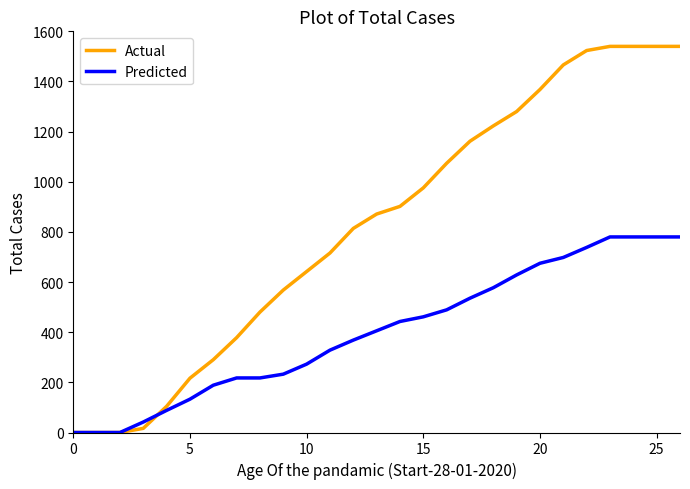

What is the highest value of the Predicted series?

780.0